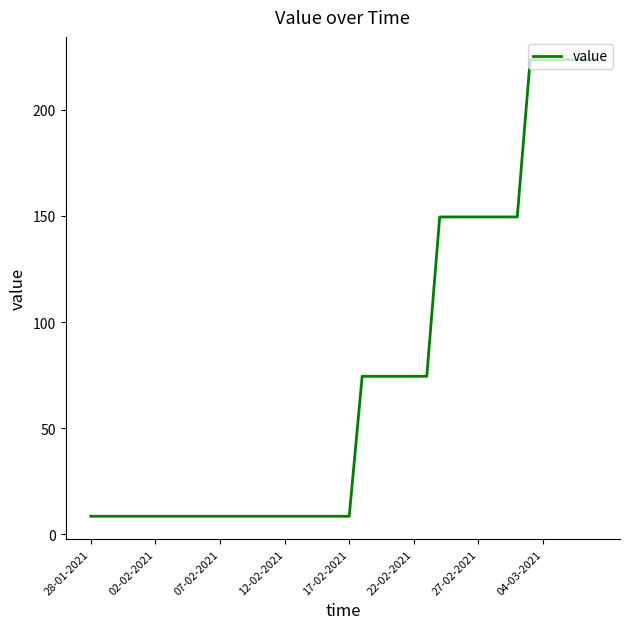

What is the smallest value displayed?

8.5